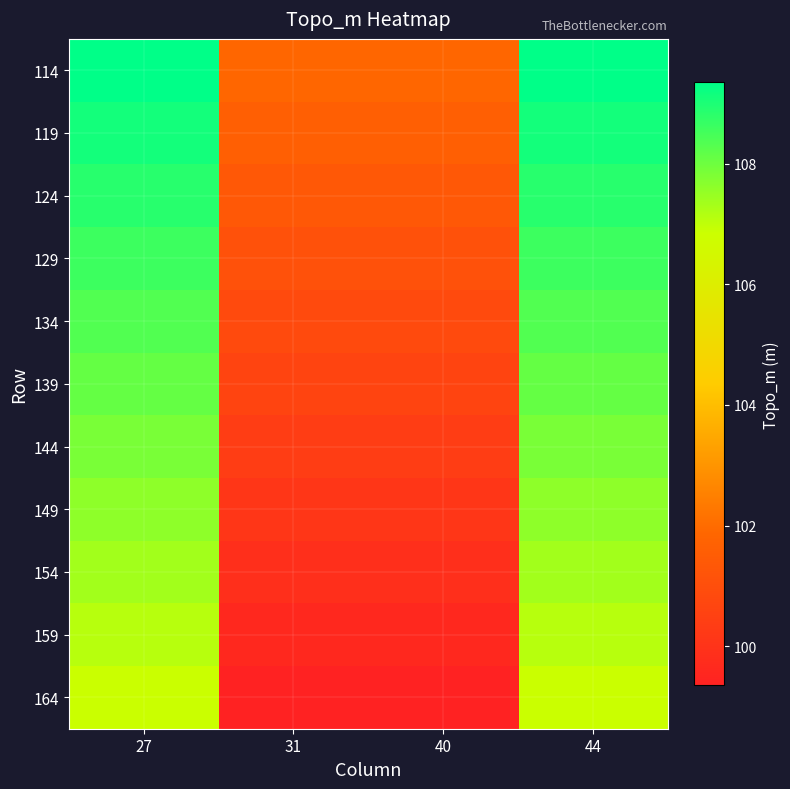

Reading right to left, extract all data points from this chart.

114: 44=109.3	40=101.8	31=101.8	27=109.3
119: 44=109.1	40=101.6	31=101.6	27=109.1
124: 44=108.8	40=101.3	31=101.3	27=108.8
129: 44=108.6	40=101.1	31=101.1	27=108.6
134: 44=108.3	40=100.8	31=100.8	27=108.3
139: 44=108.1	40=100.6	31=100.6	27=108.1
144: 44=107.8	40=100.3	31=100.3	27=107.8
149: 44=107.6	40=100.1	31=100.1	27=107.6
154: 44=107.3	40=99.8	31=99.8	27=107.3
159: 44=107.1	40=99.6	31=99.6	27=107.1
164: 44=106.8	40=99.3	31=99.3	27=106.8